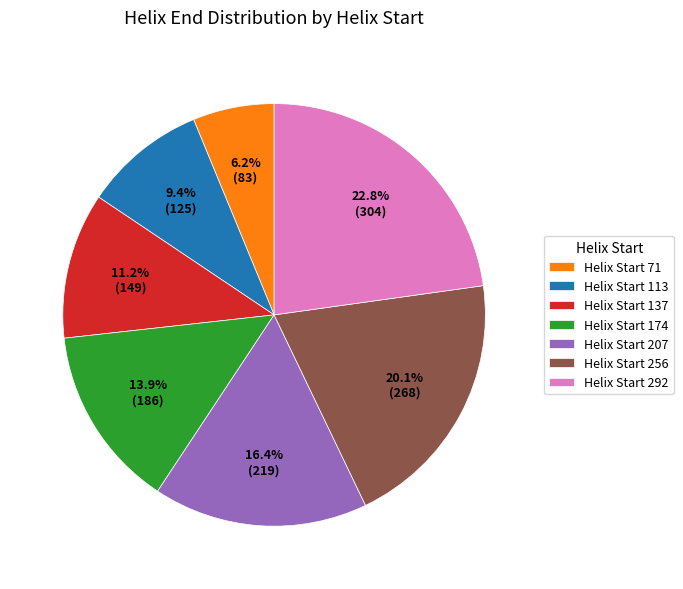

Combined, what portion of the pie is Helix Start 174 and Helix Start 292?

36.7%